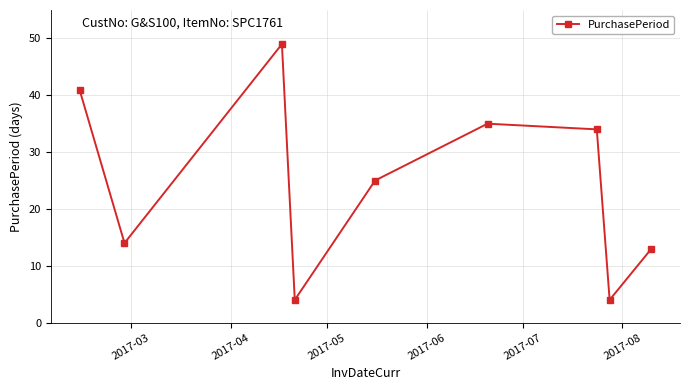

What is the value of the 5th point from the left?

25